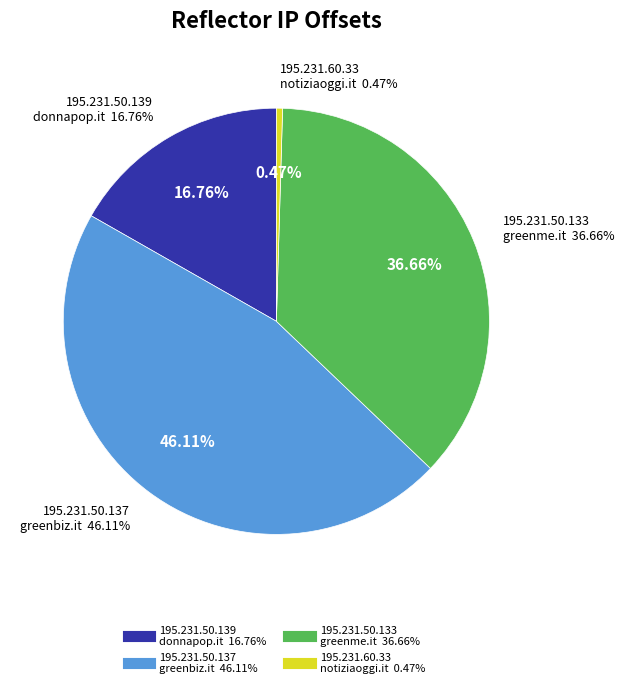

Approximately how many times larger is the value at 195.231.50.139
donnapop.it compared to 195.231.50.137
greenbiz.it?

0.4